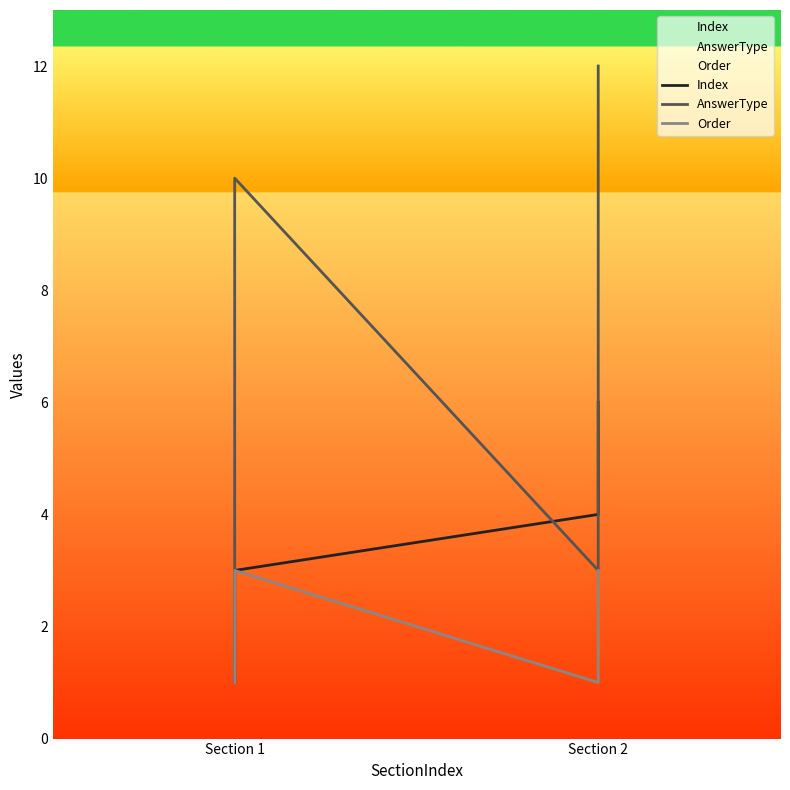

Reading left to right, extract all data points from this chart.

Index: 1	2	3	4	5	6
AnswerType: 1	2	10	3	5	12
Order: 1	2	3	1	2	3